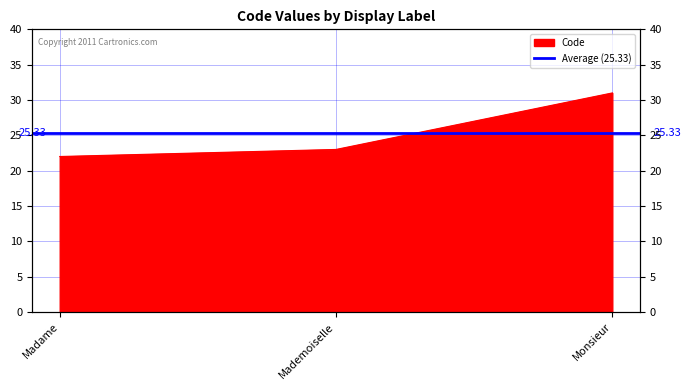

Where does the data first go above 23?

Monsieur